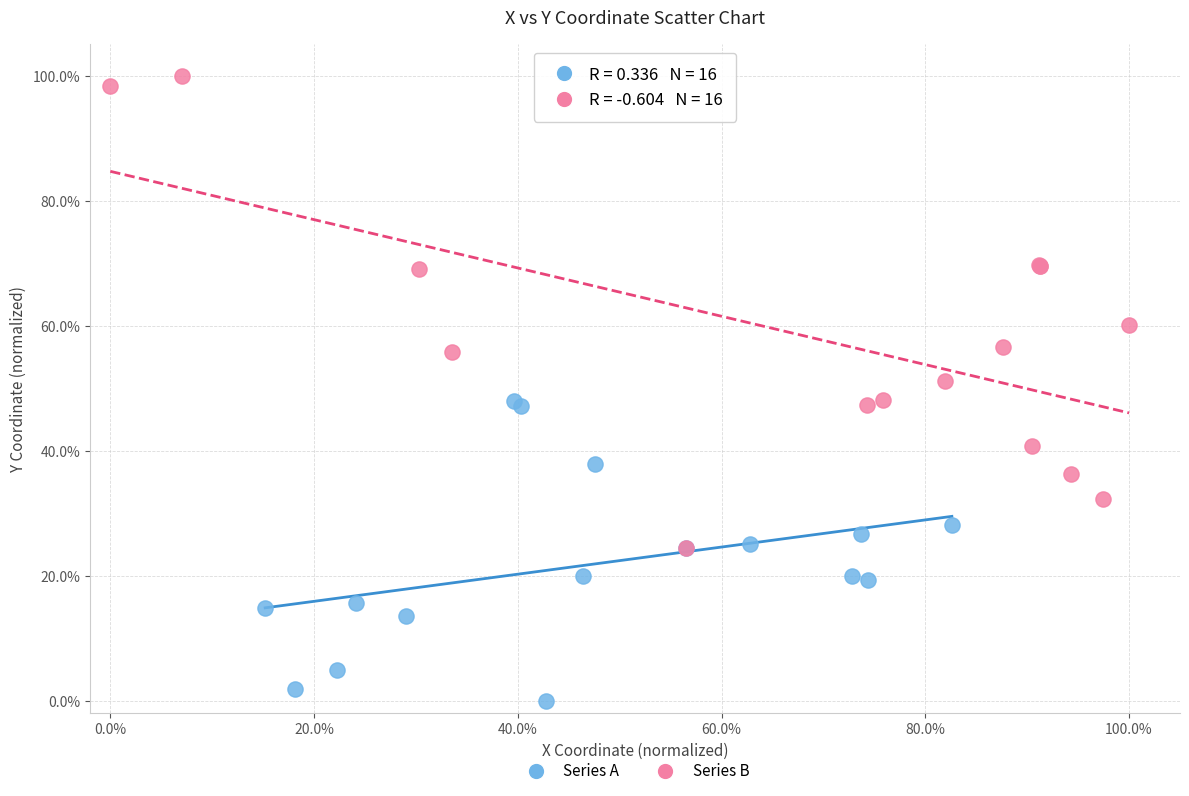

Which series has the widest spread of Y values?

Series B